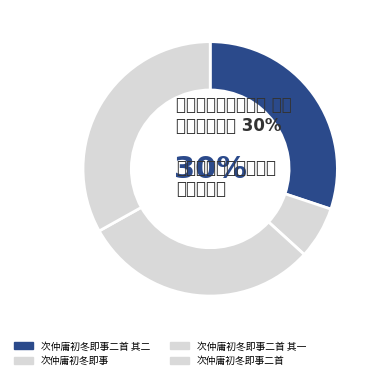

How many segments does this pie chart have?

4